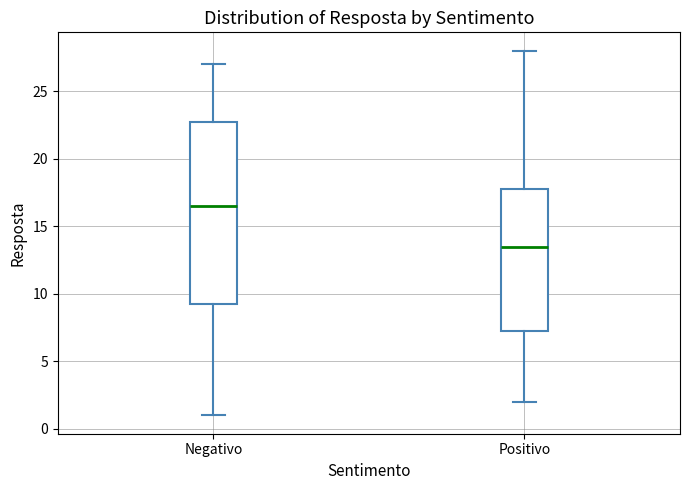

Where does the median line of the box for Positivo sit on the y-axis? The values are not printed on the chart, so give them approximately, as read against the axis.

13.5